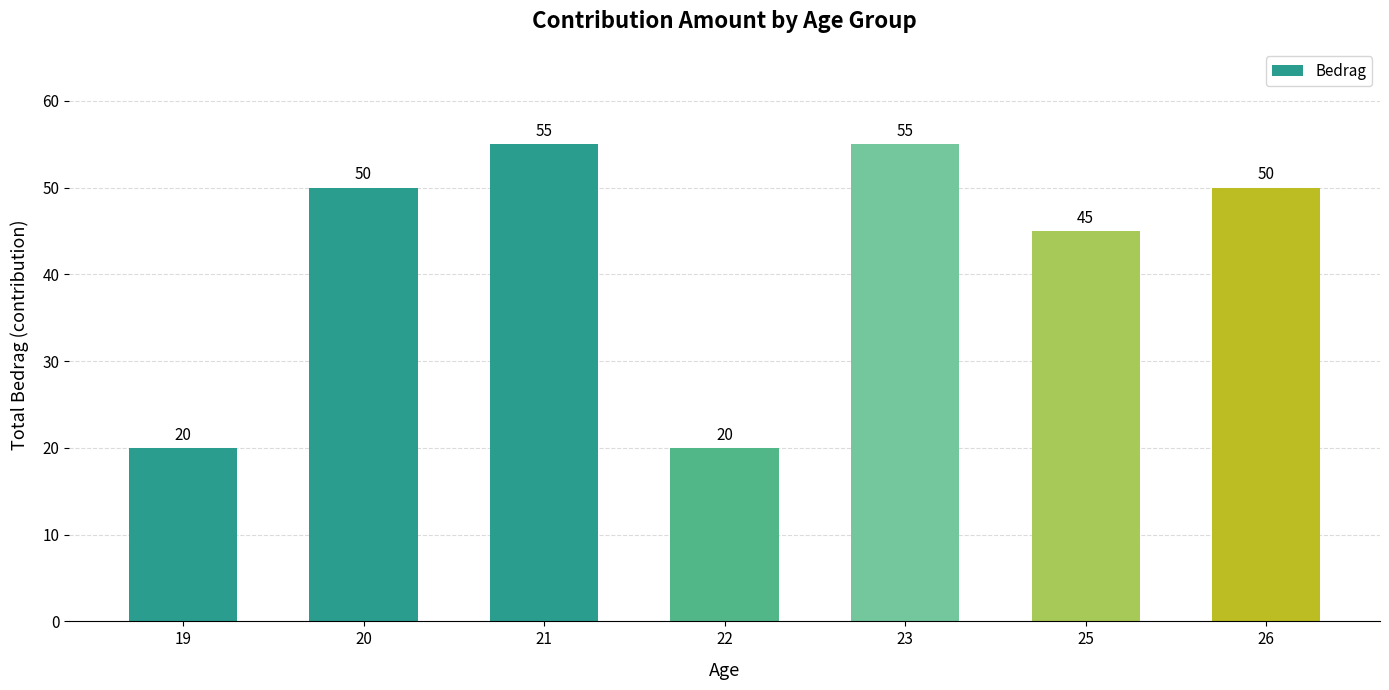

How many data points are less than 50?

3